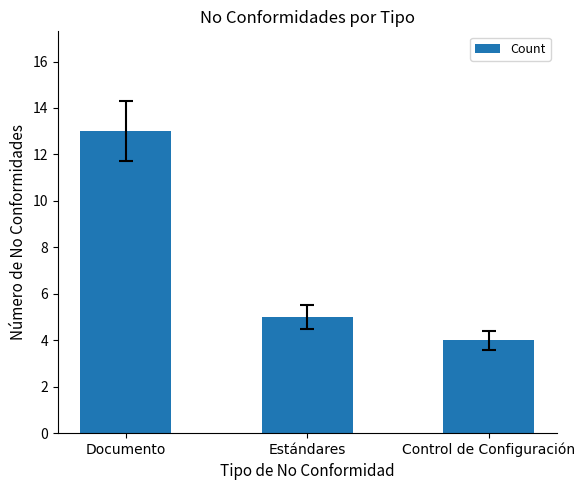

What is the label of the 1st bar from the left?

Documento